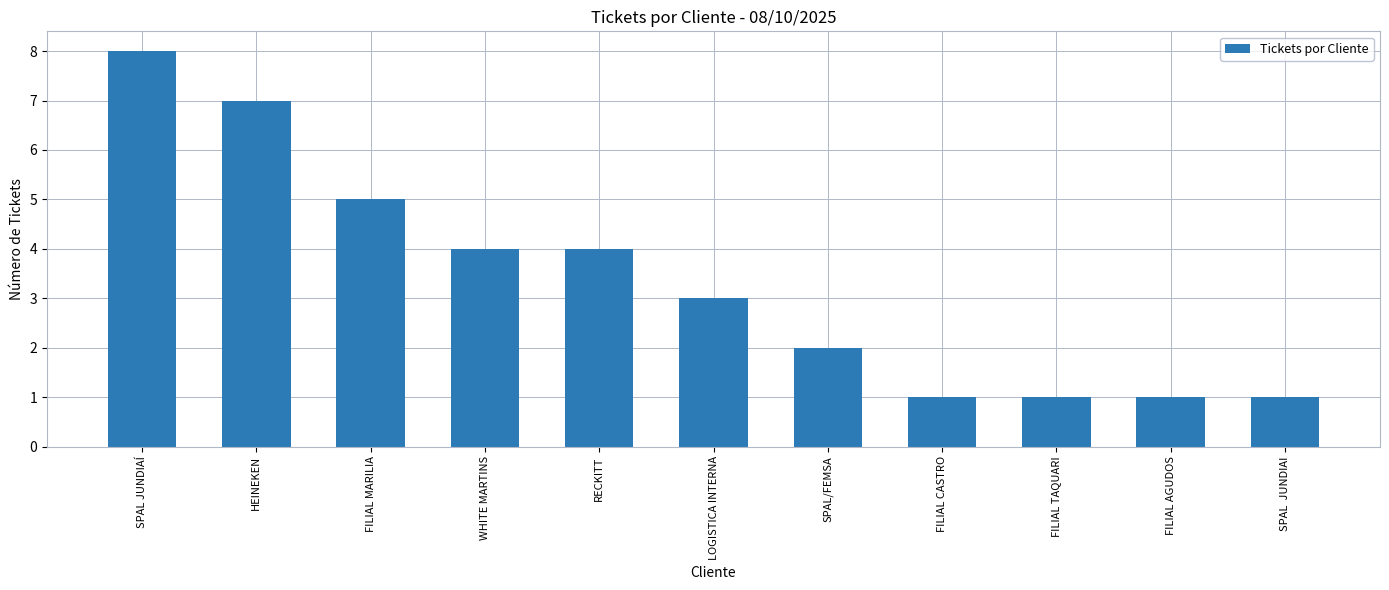

Count the values in the range 1 to 5.

9